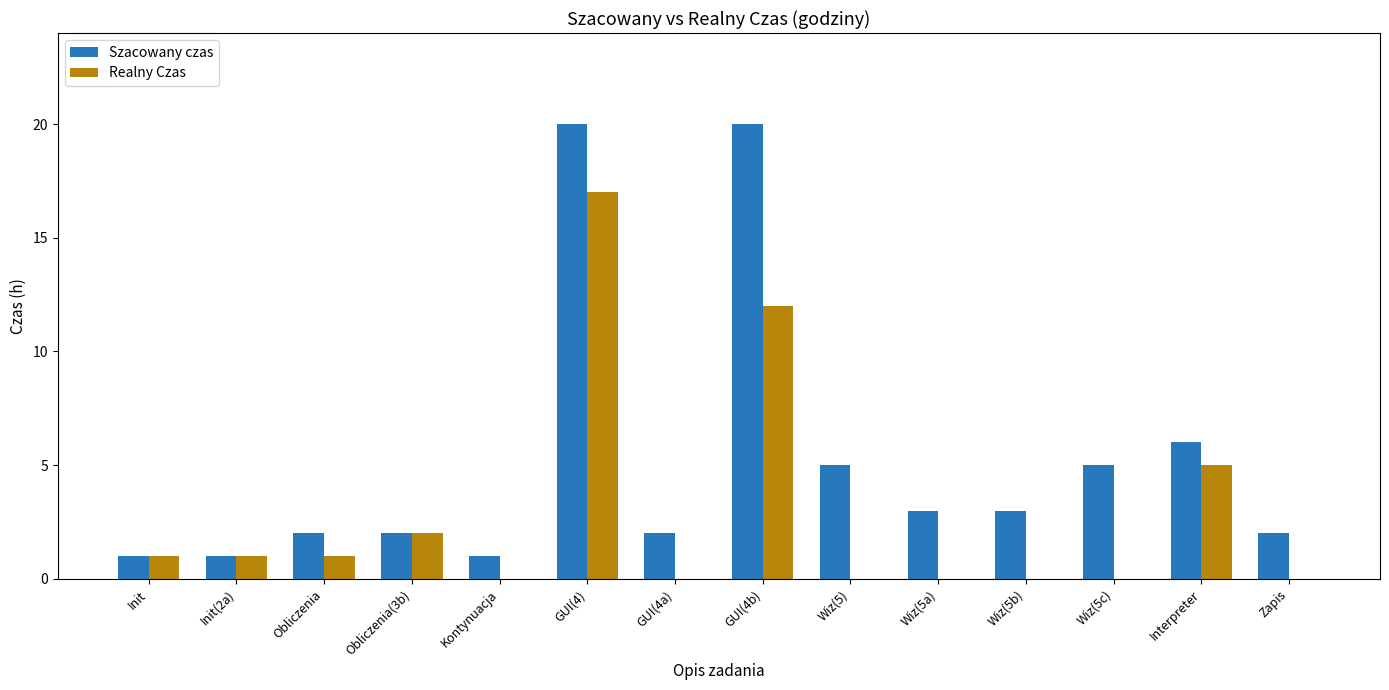

What are all the series names shown in the legend?

Szacowany czas, Realny Czas